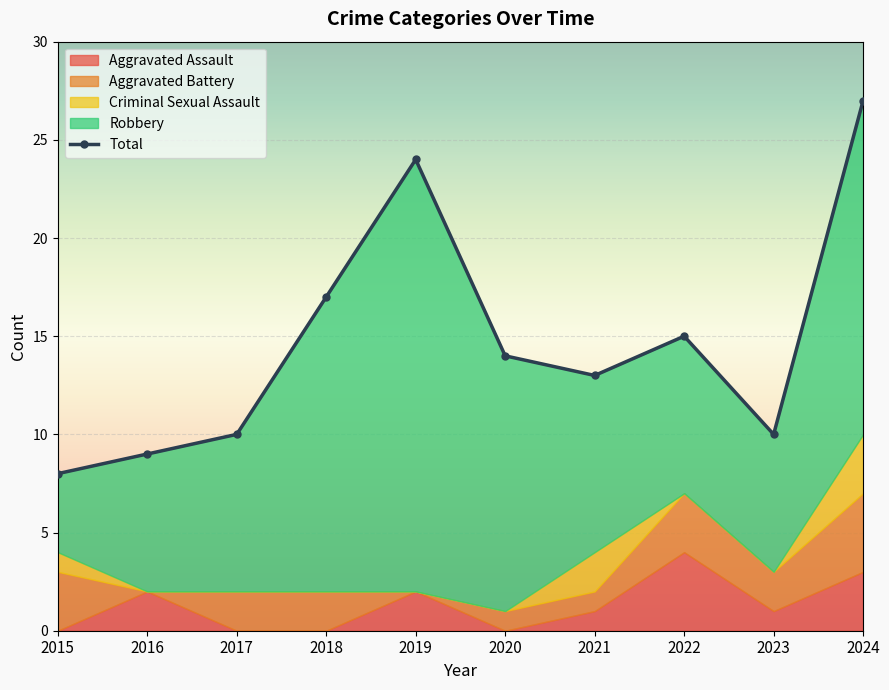

How many values in Criminal Sexual Assault are above zero?

3